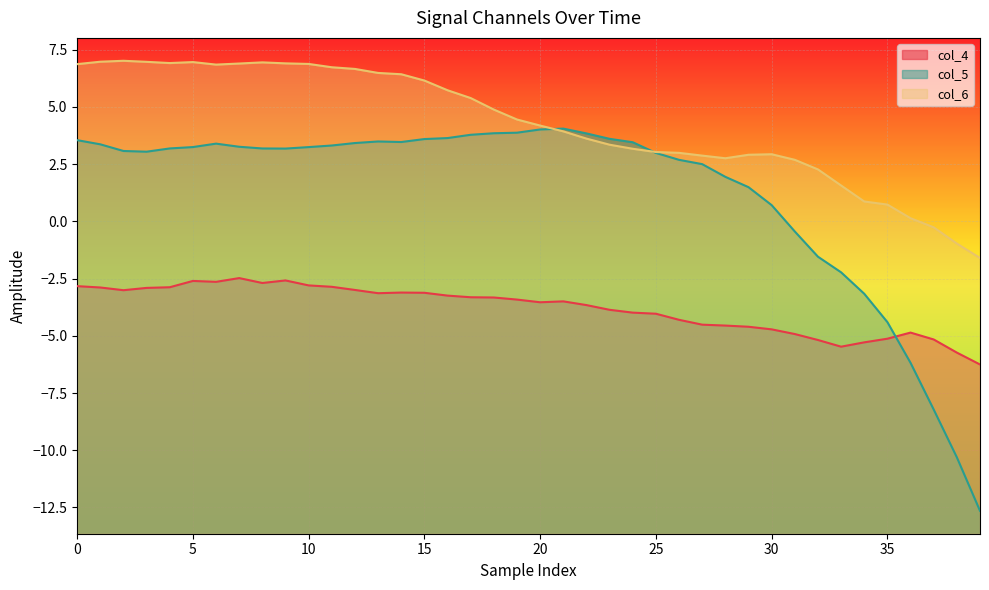

How many interior local valleys does the col_4 series have?

6